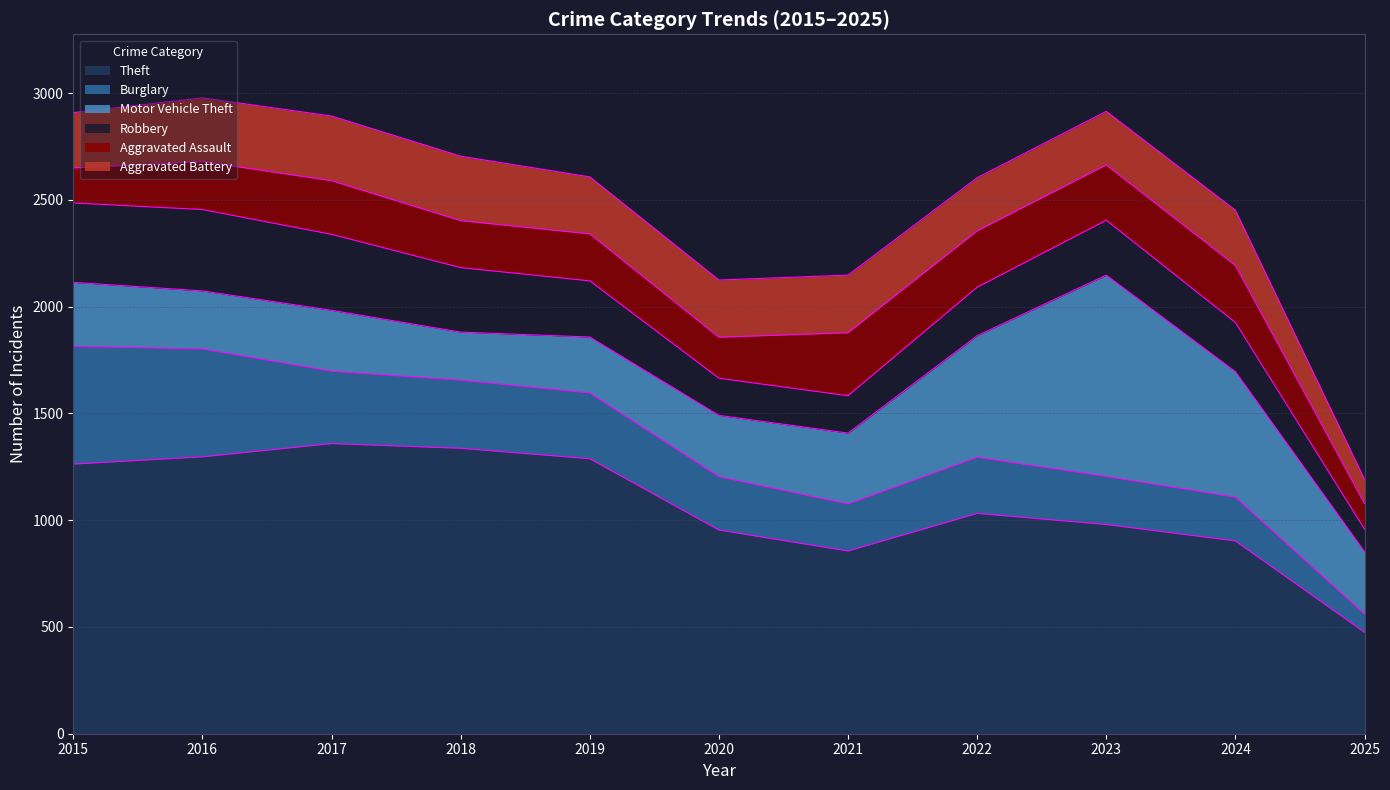

What is the spread (max minus min) of values at 2015?

1099